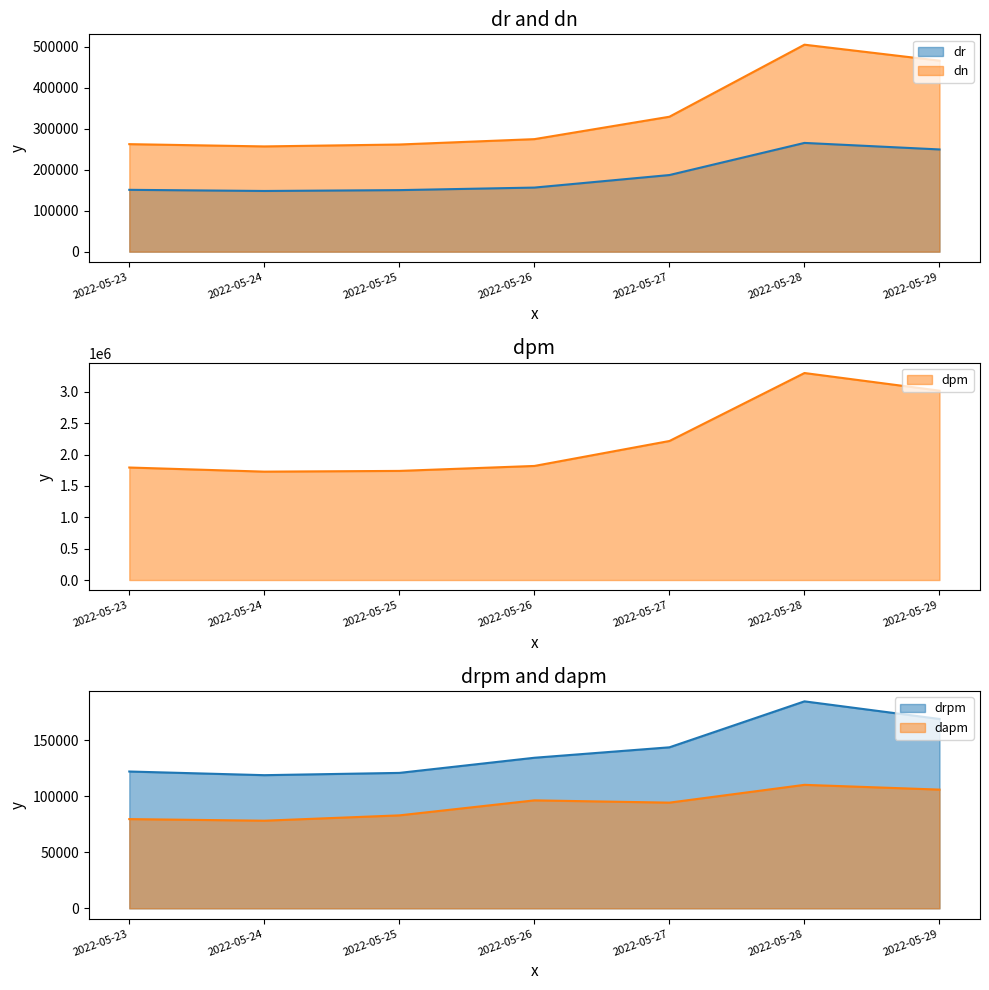

What is the minimum value shown in the chart?

78161.5